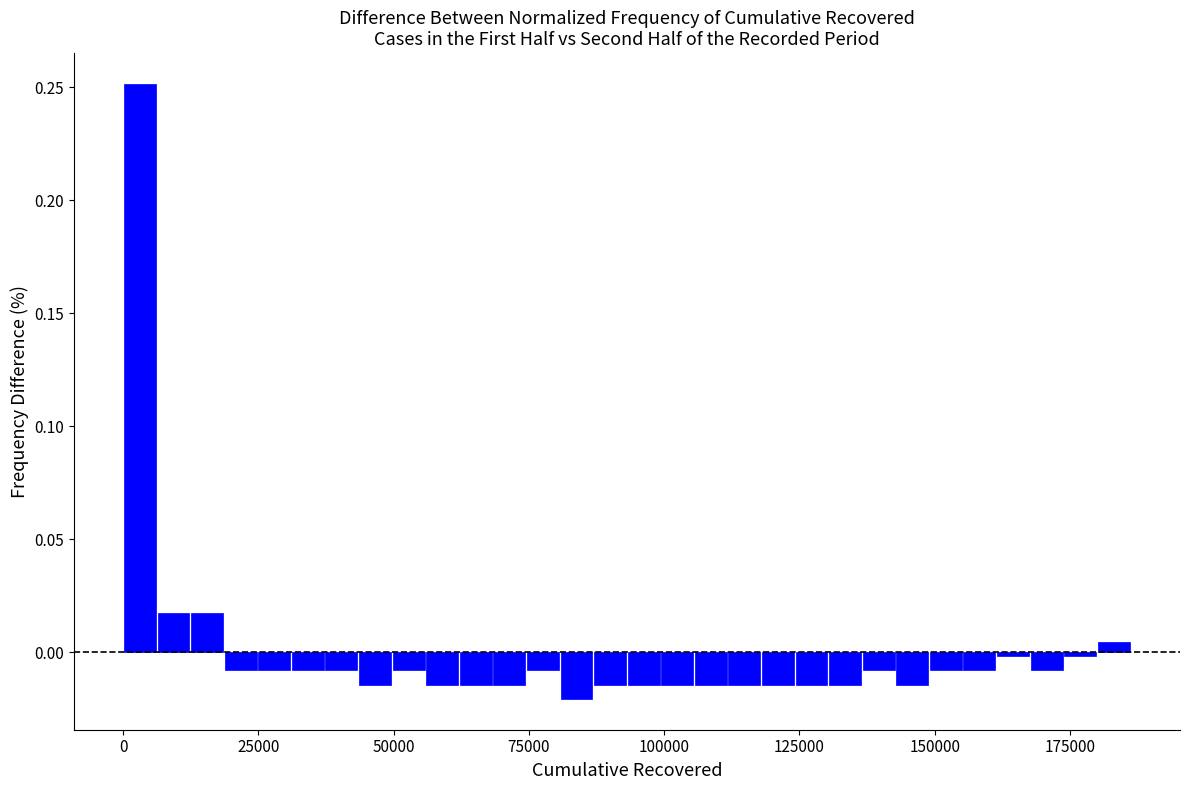

Around what value on the x-axis is the tallest bar? Give the approximate position of its centre, as read against the axis.

5000